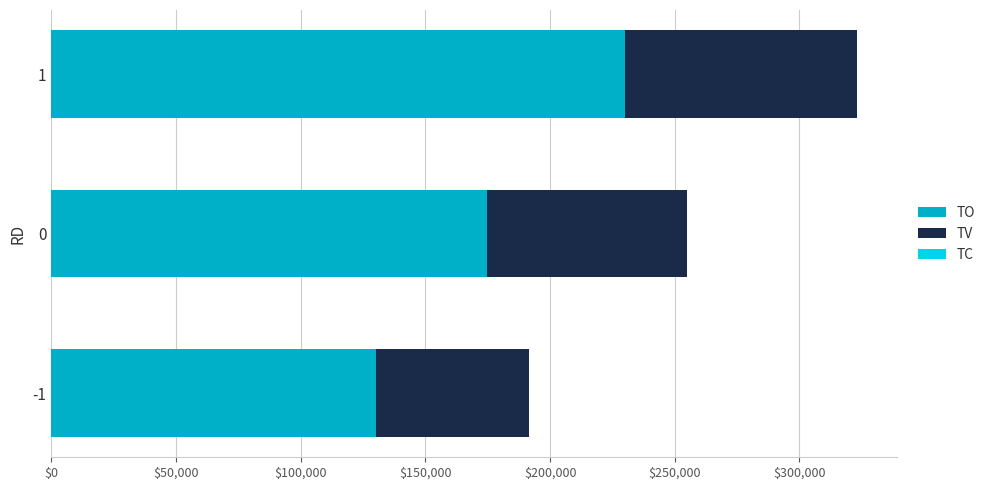

How many series are shown in this chart?

3